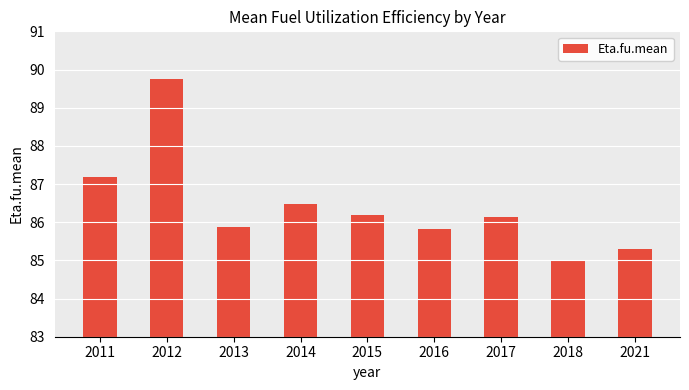

What is the change in value from 2012 to 2021?

-4.4